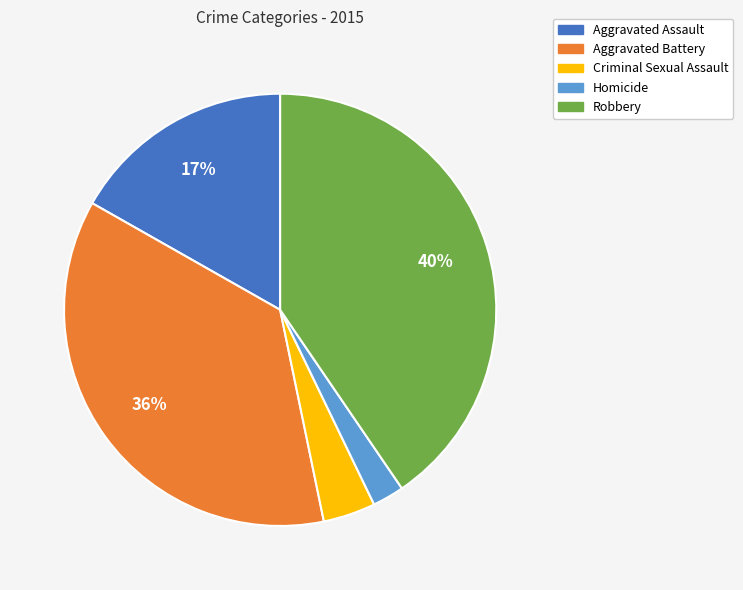

How many segments does this pie chart have?

5